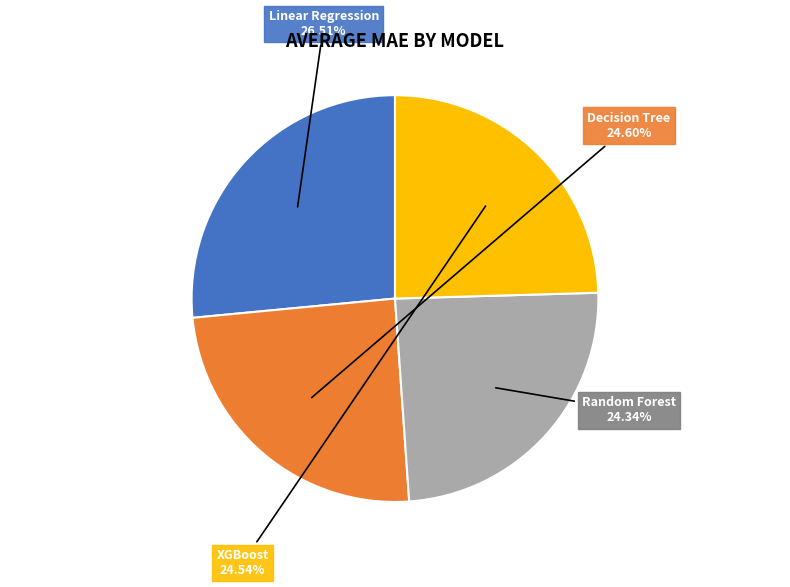

To the nearest percent, what portion does Random Forest represent?

24%